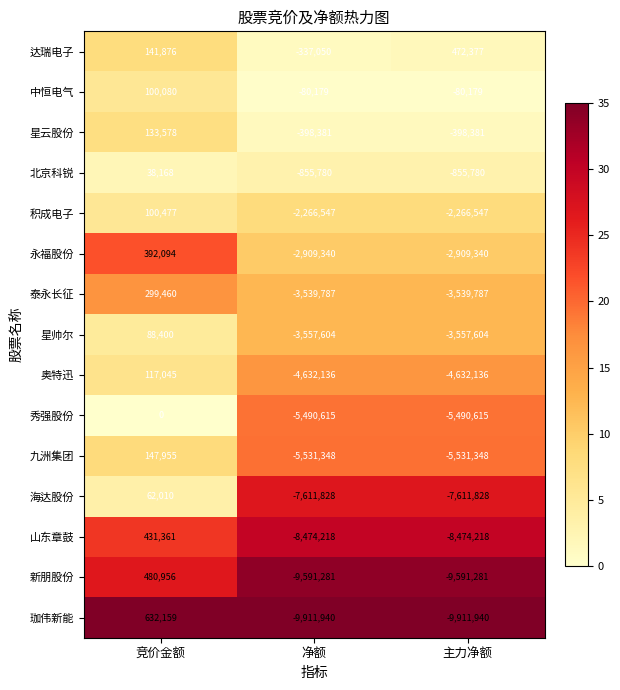

Which label corresponds to the largest value in the chart?

竞价金额